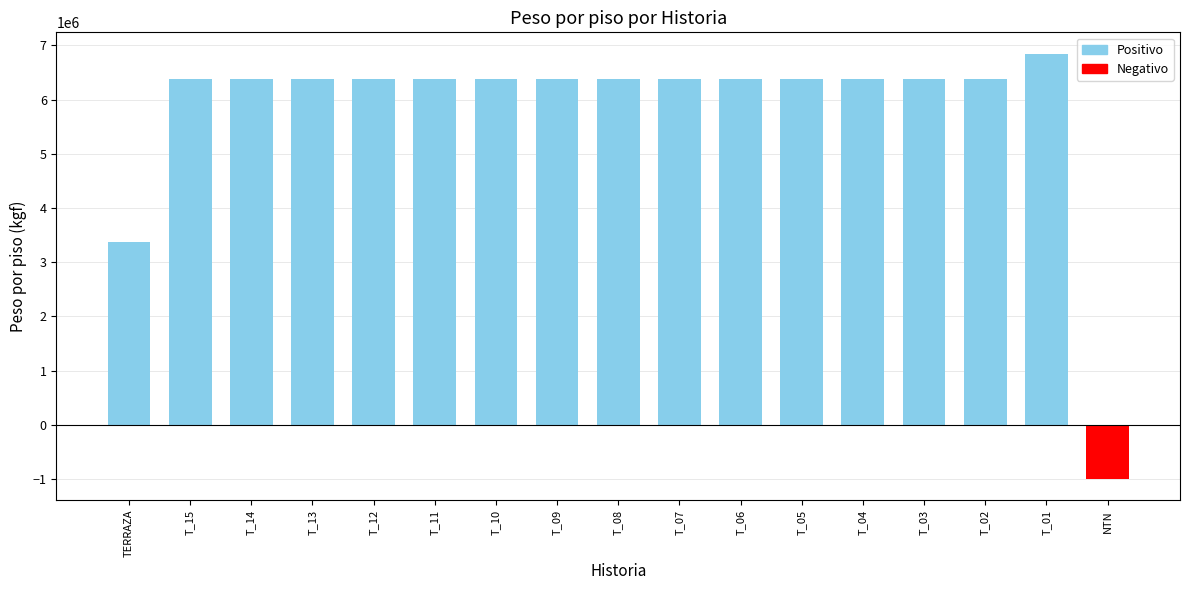

What value does the data have at T_06?

6379615.9